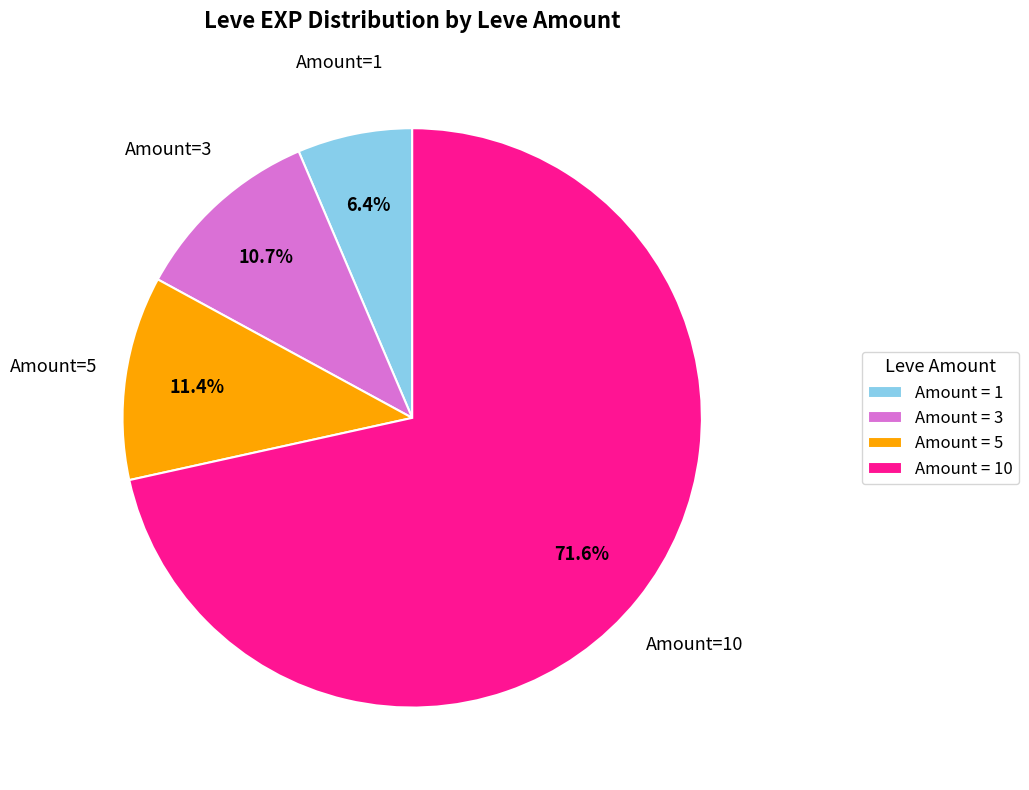

What is the majority slice?

Amount = 10